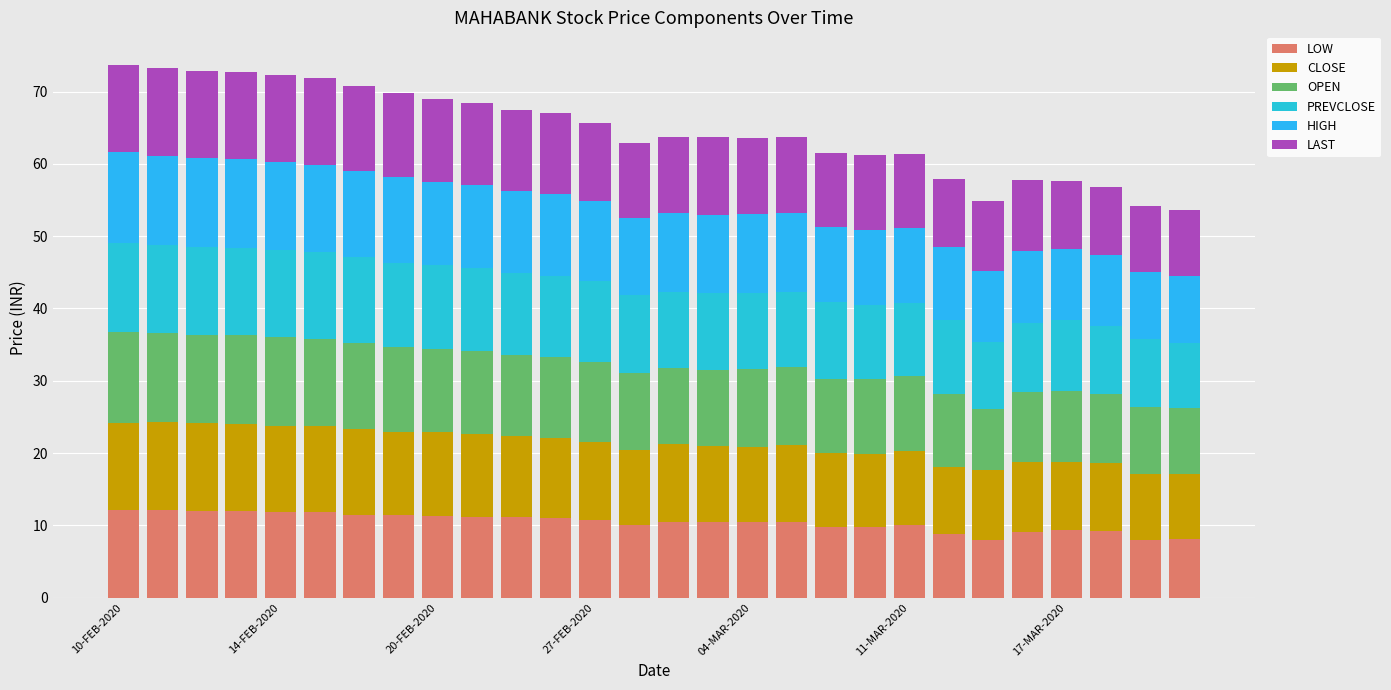

How many data points does each series have?

28